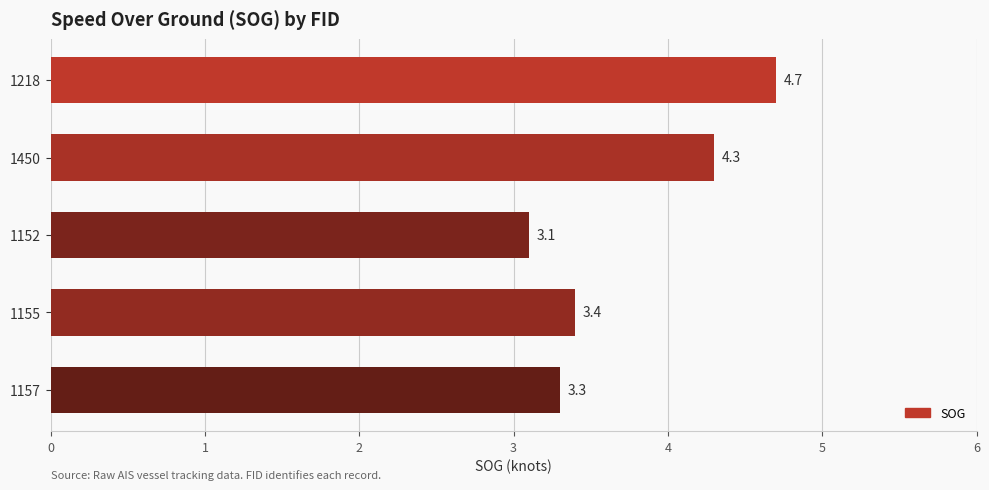

Which has a higher value, 1157 or 1450?

1450